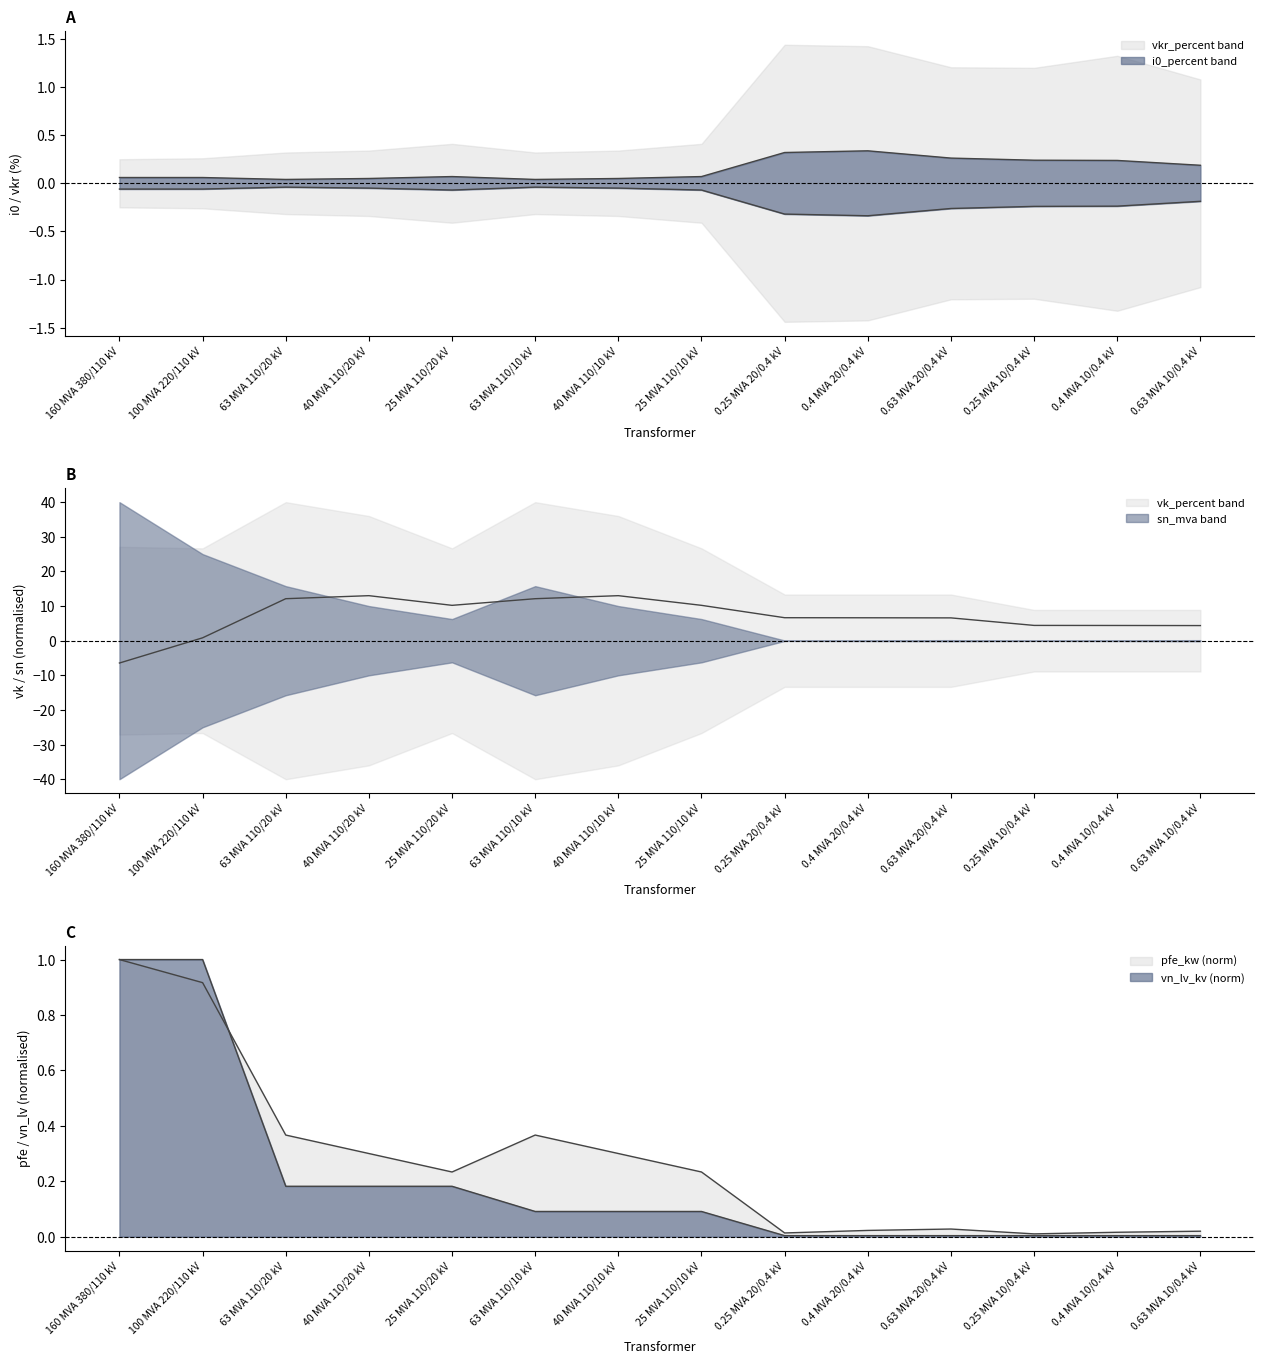

True or false: i0_percent and vkr_percent intersect in this chart.

False